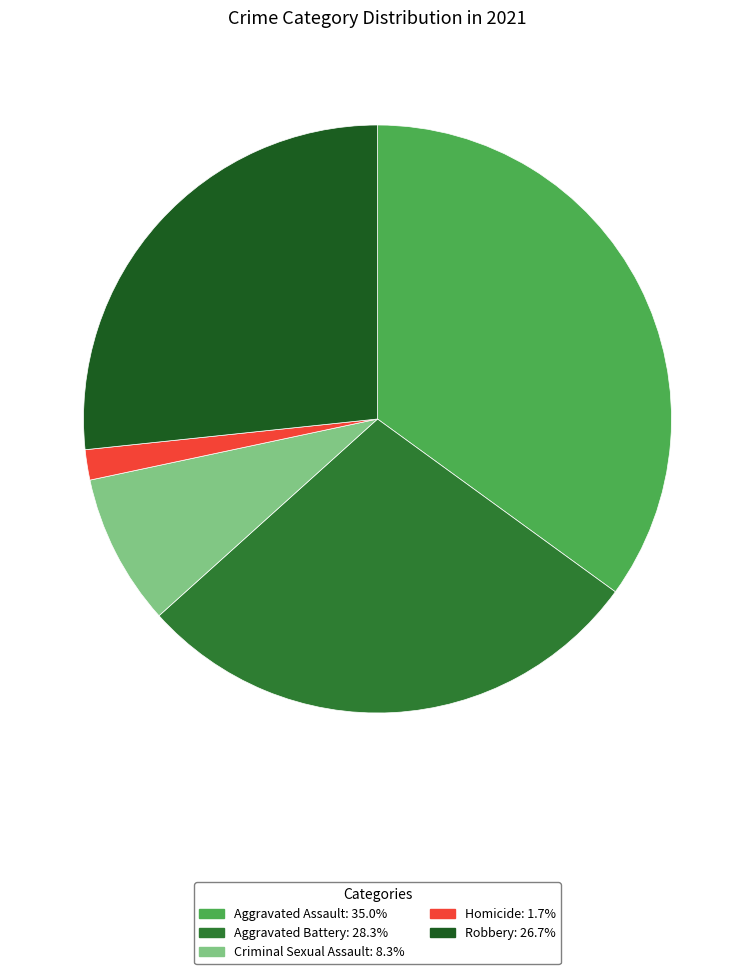

Does any single category account for the majority?

No